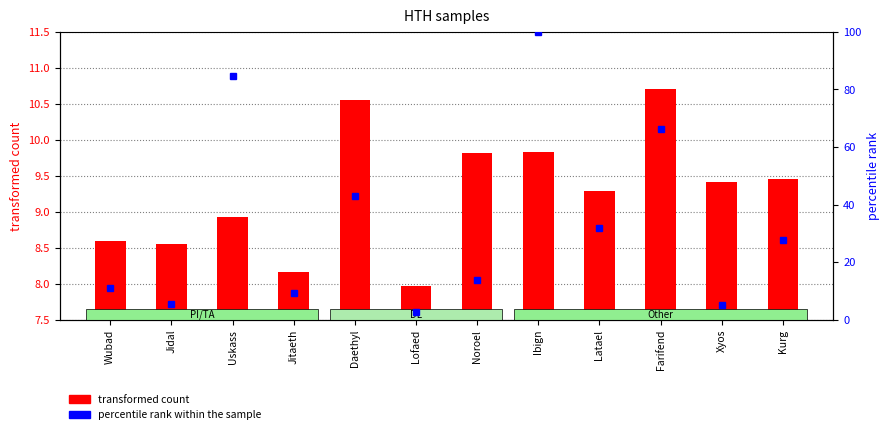

List the labels in order of percentile rank within the sample value, smallest first.

Lofaed, Xyos, Jidal, Jitaeth, Wubad, Noroel, Kurg, Latael, Daethyl, Farifend, Uskass, Ibign